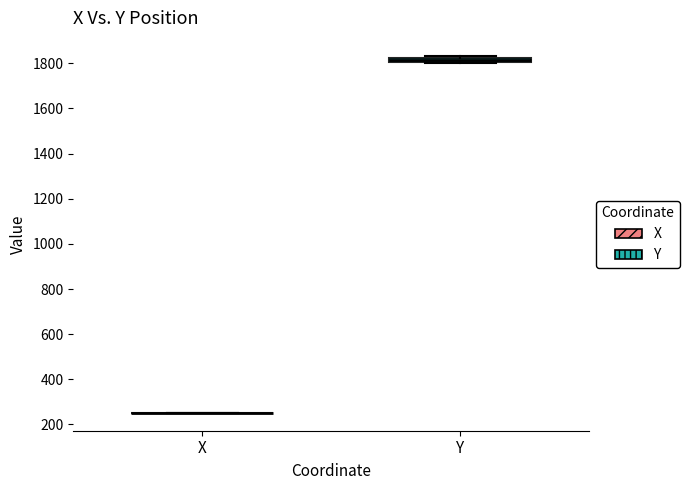

Where is the upper edge of the box for Y on the y-axis? The values are not printed on the chart, so give them approximately, as read against the axis.

1820